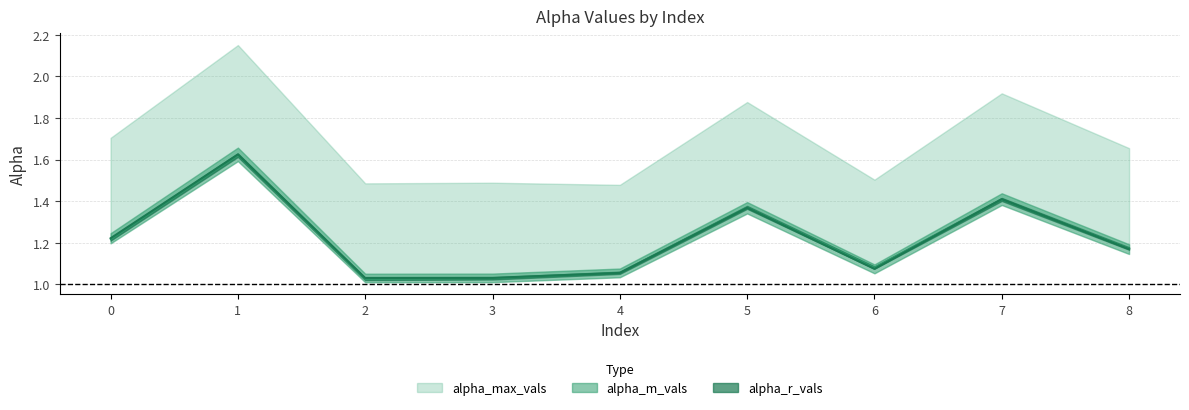

What is the difference between the second highest and minimum values in the alpha_max_vals series?

0.4